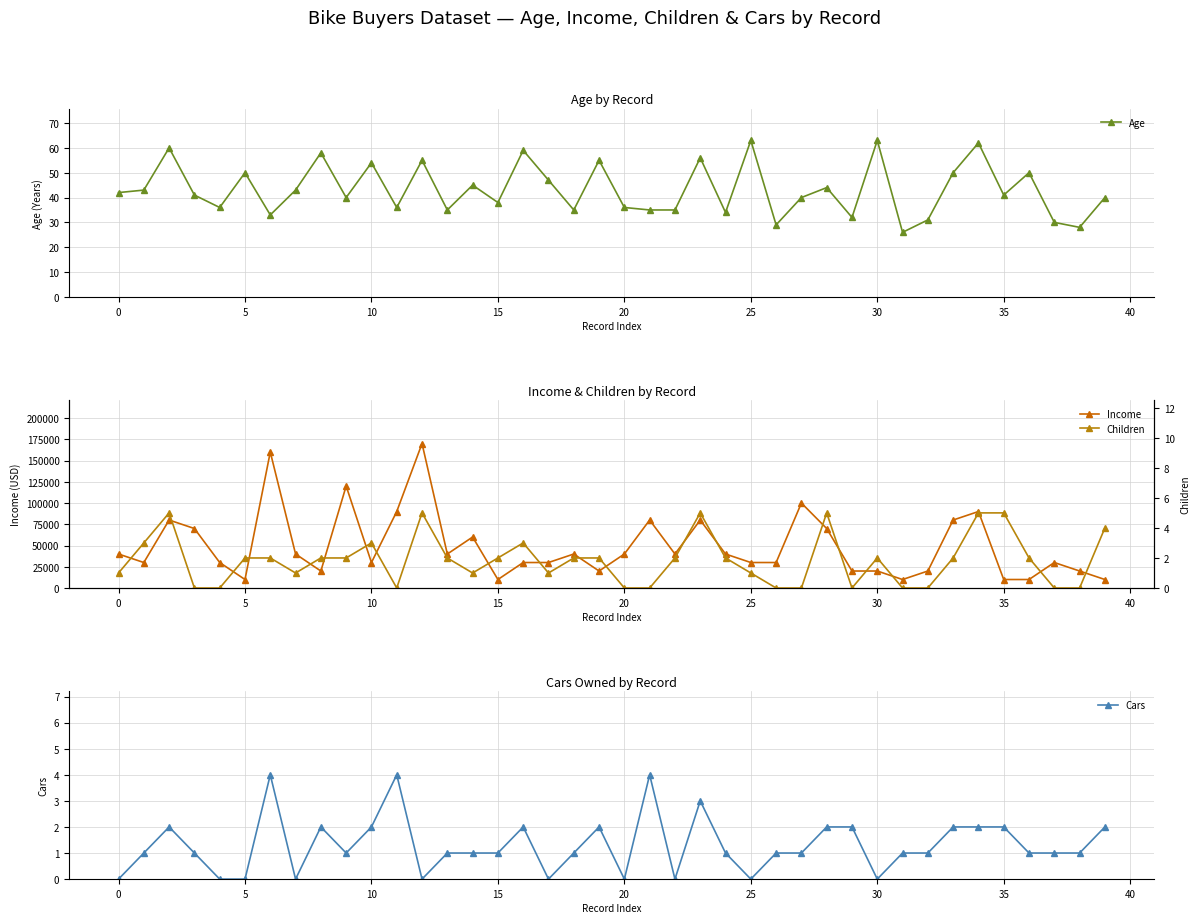

True or false: Age and Income cross at least once.

False